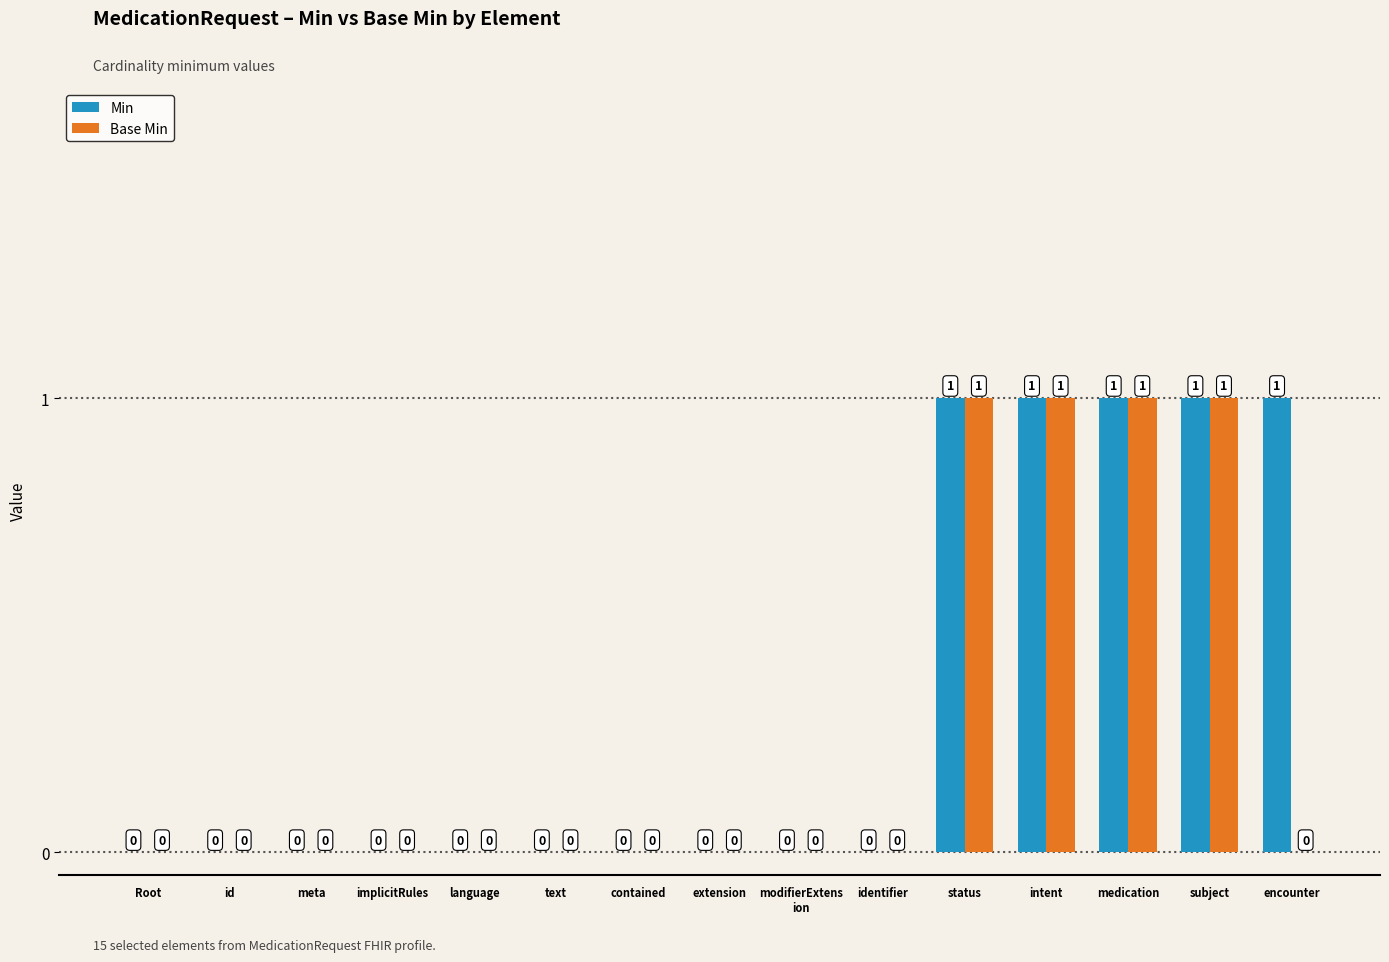

Count the Base Min values in the range 0 to 1.

15